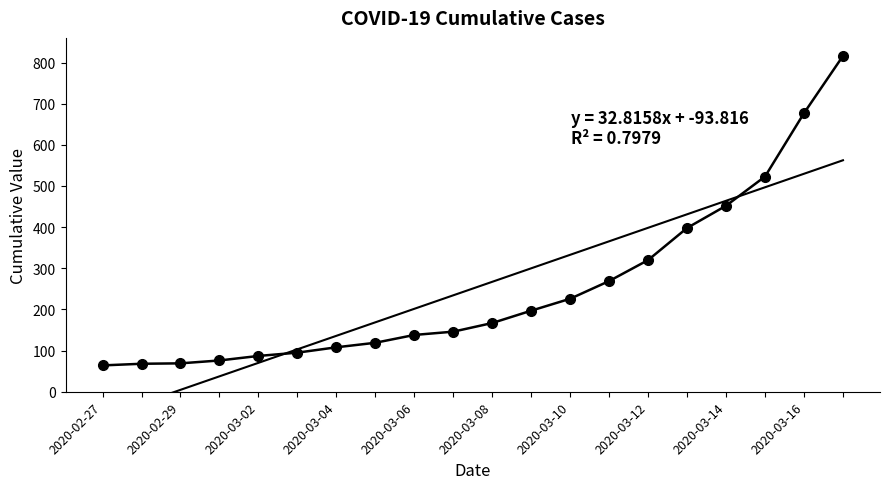

What is the difference between the maximum and minimum values?

752